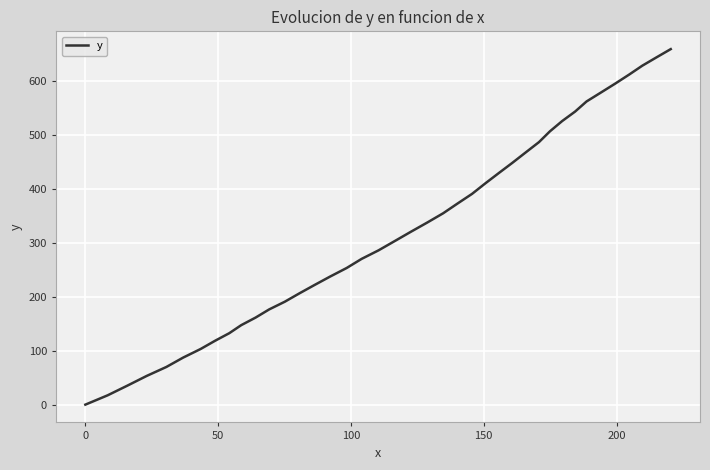

What is the maximum value shown in the chart?

658.7